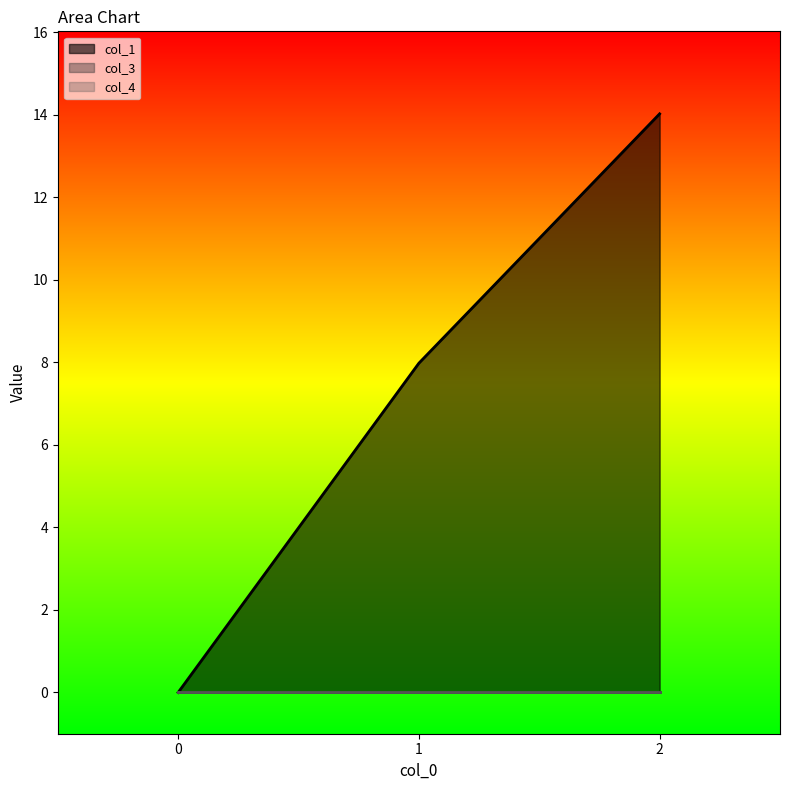

Reading left to right, list all the values displayed in this chart.

col_1: 0=0.0	1=8.0	2=14.0
col_3: 0=0.0	1=0.0	2=0.0
col_4: 0=0.0	1=0.0	2=0.0